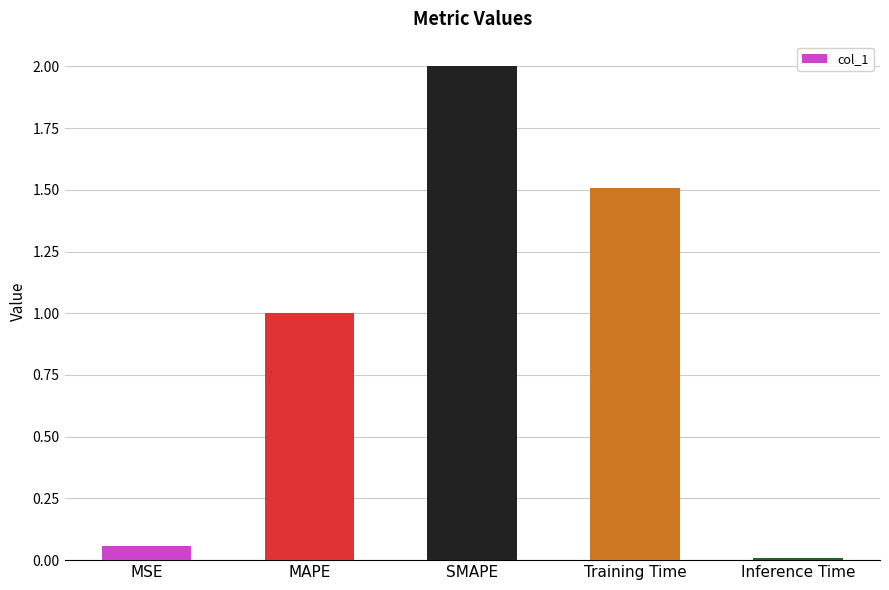

How many values are below 1?

2